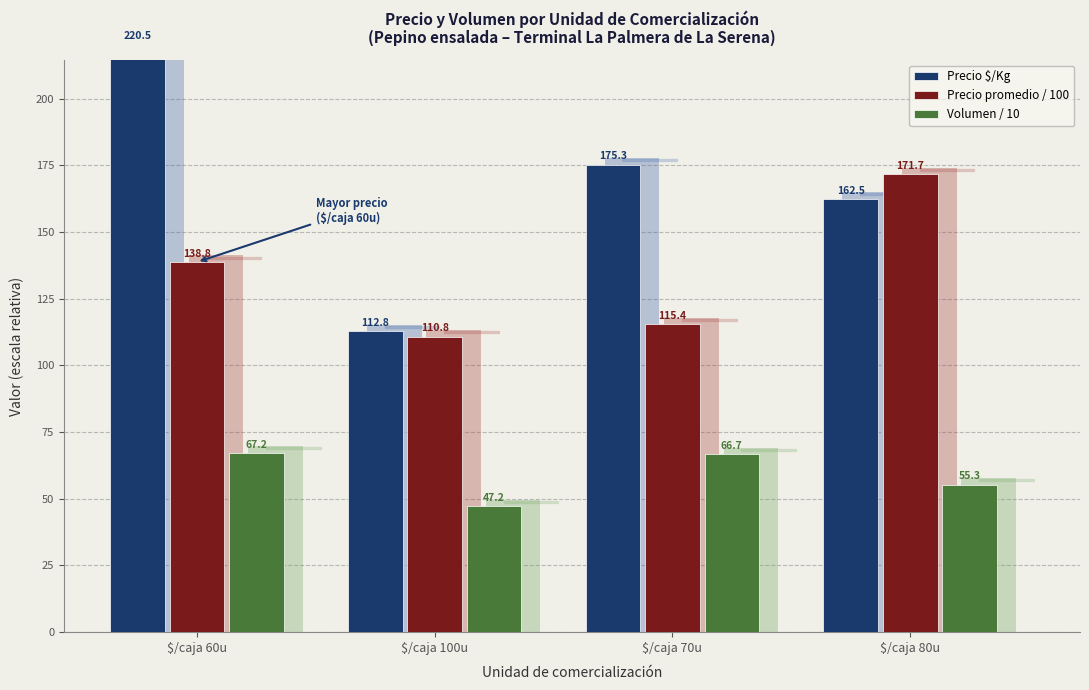

Which series has the largest total across all categories?

Precio $/Kg